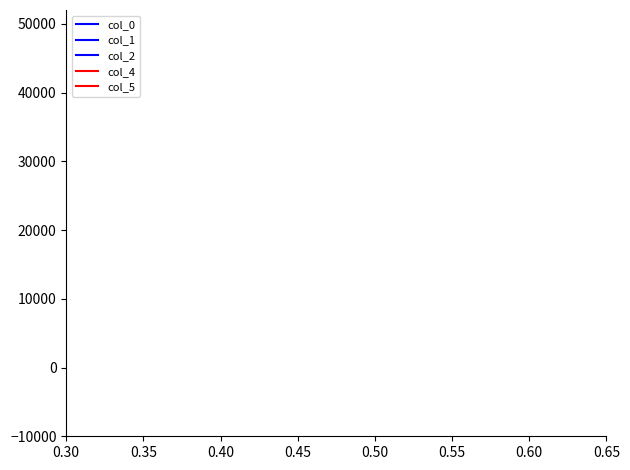

Does the chart display data point markers on the line(s)?

No